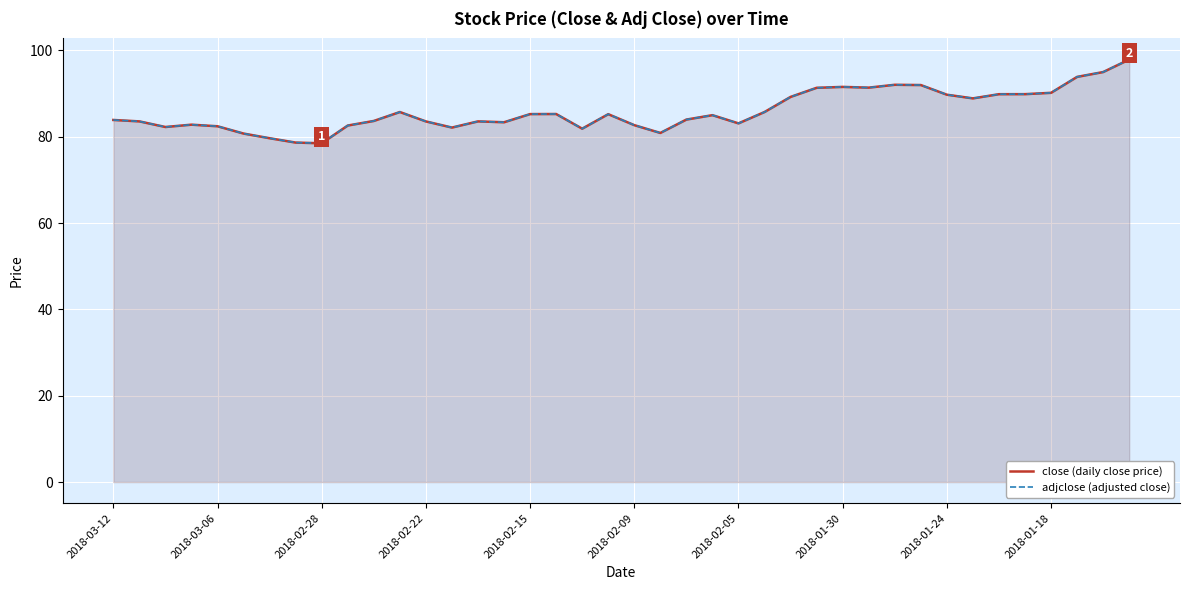

At which category does the chart reach its peak across all series?

39